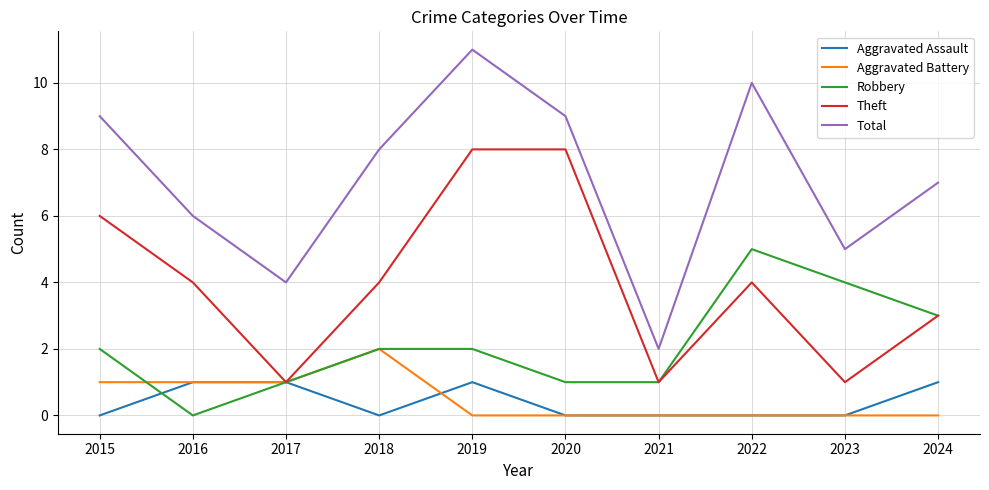

At which category is the sum across all series the highest?

2019